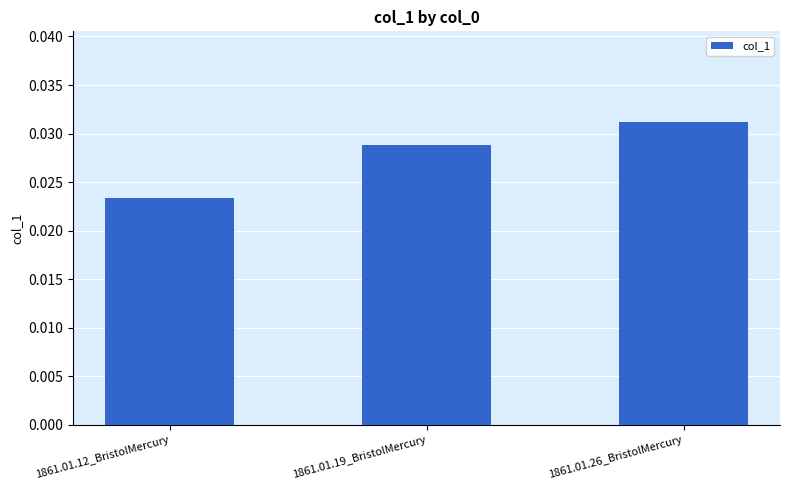

Does the chart contain stacked bars?

No